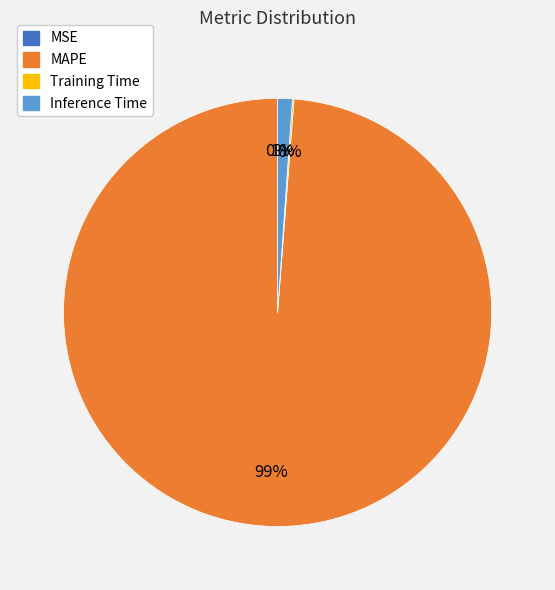

To the nearest percent, what is the average slice percentage?

25%